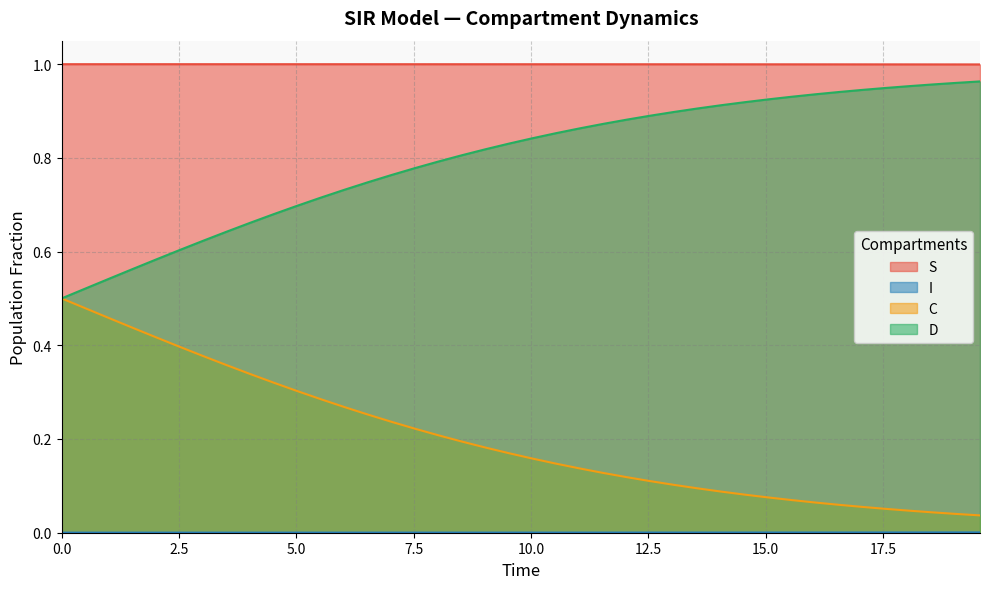

What are all the series names shown in the legend?

S, I, C, D